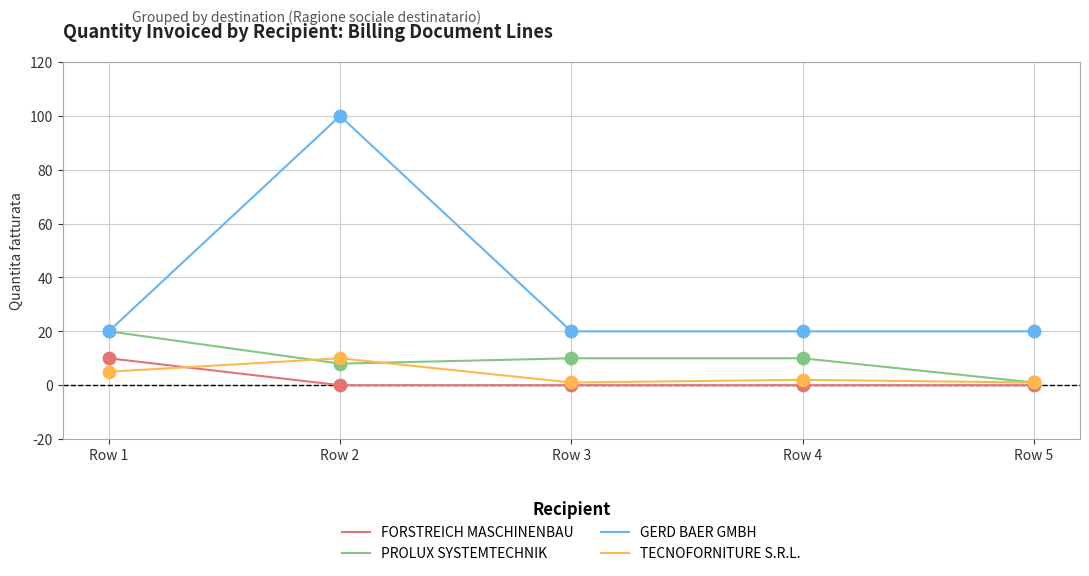

Which series has the largest range (max minus min)?

GERD BAER GMBH